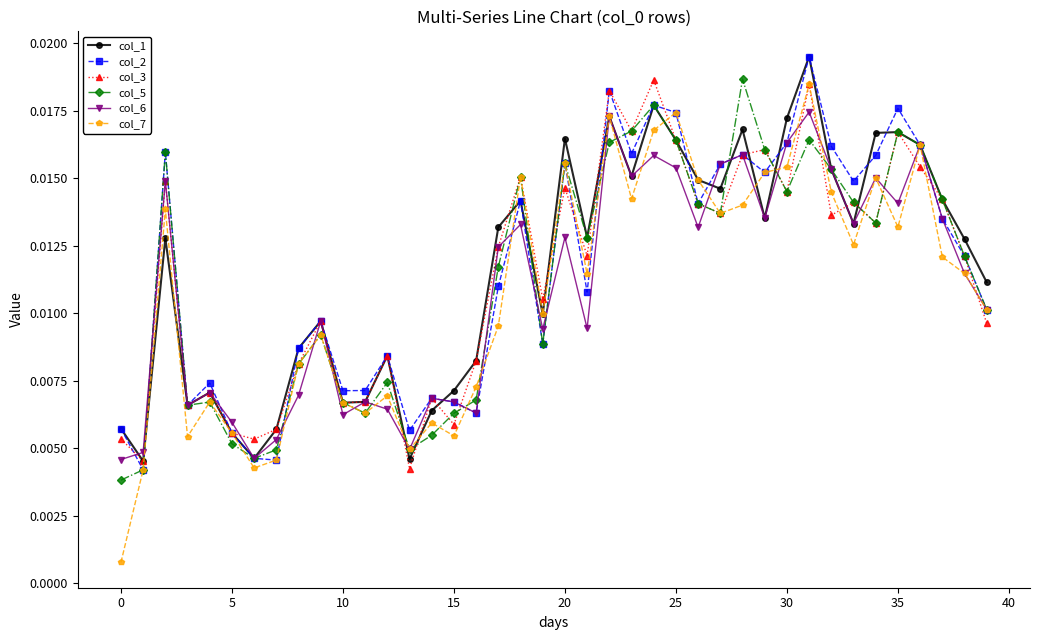

Count the number of data series in this chart.

6